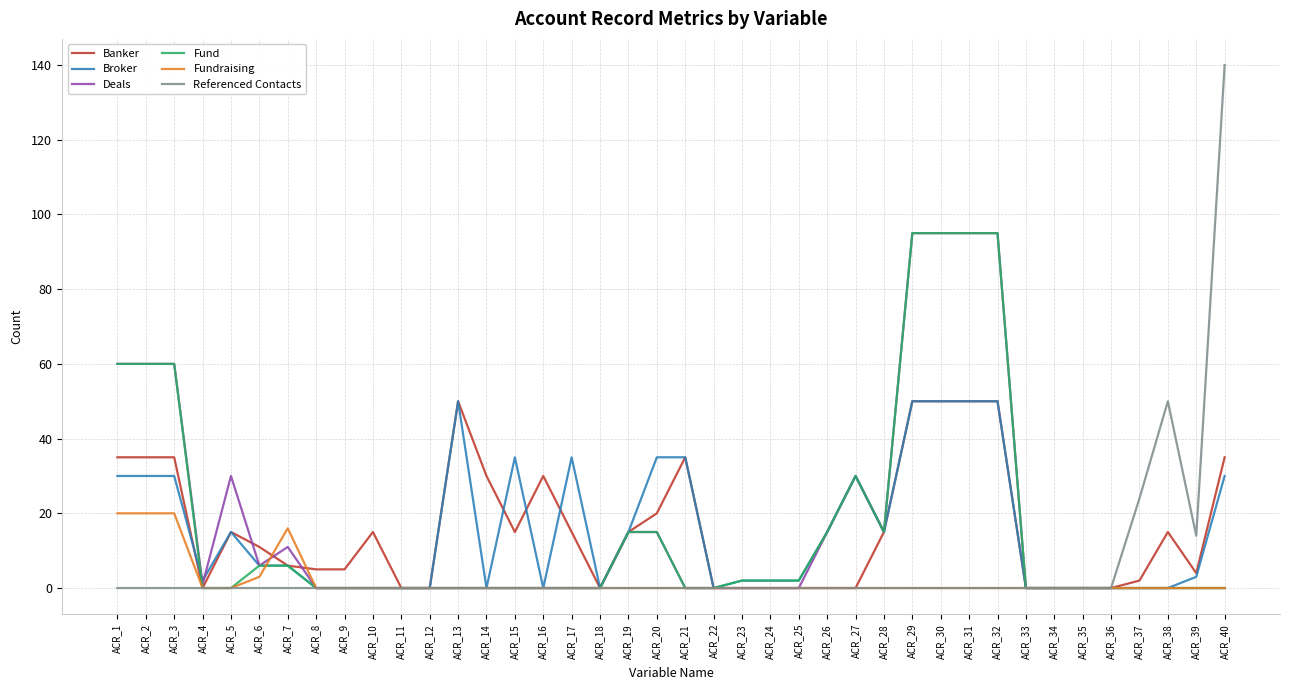

Which series has the largest range (max minus min)?

Referenced Contacts